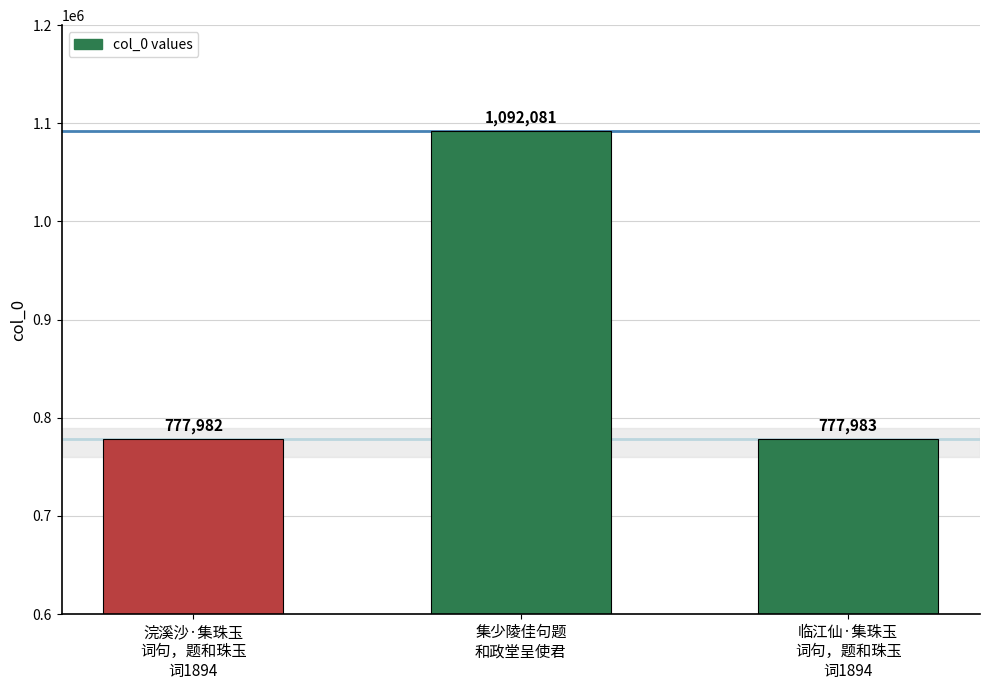

Reading left to right, list all the values displayed in this chart.

浣溪沙·集珠玉
词句，题和珠玉
词1894=777982	集少陵佳句题
和政堂呈使君=1092081	临江仙·集珠玉
词句，题和珠玉
词1894=777983